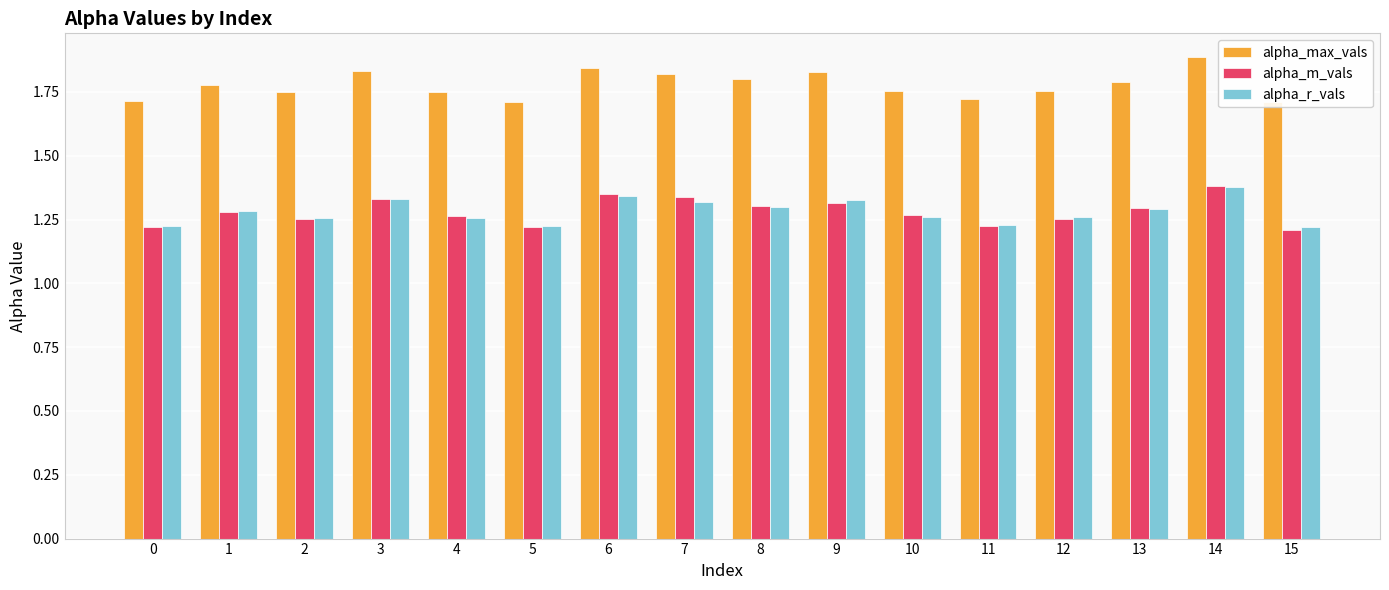

Does the chart contain any negative values?

No